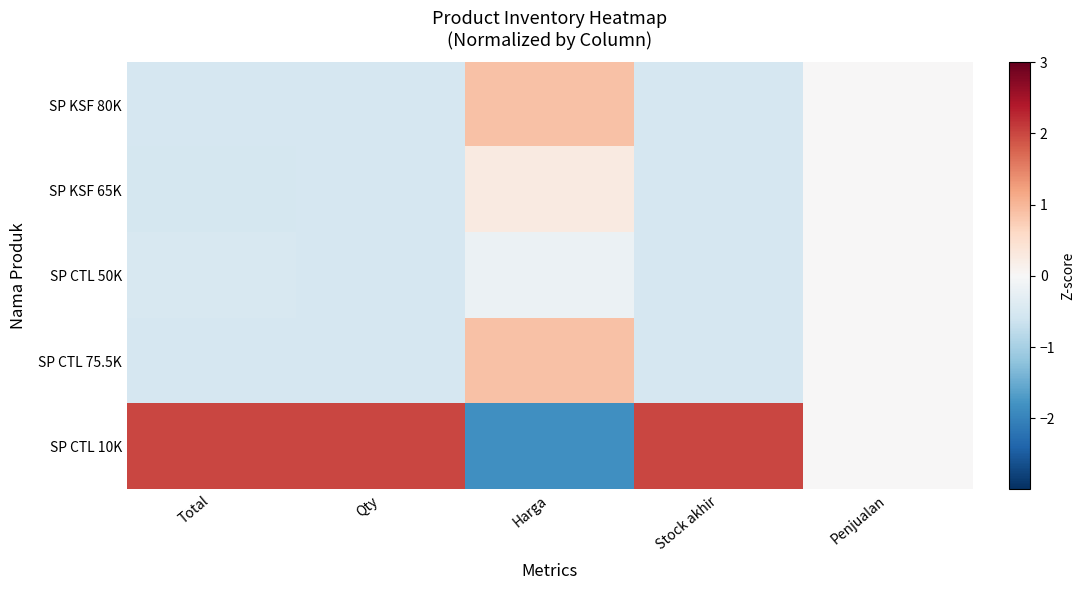

Rank the series at Qty from lowest to highest value.

SP KSF 80K, SP KSF 65K, SP CTL 75.5K, SP CTL 50K, SP CTL 10K